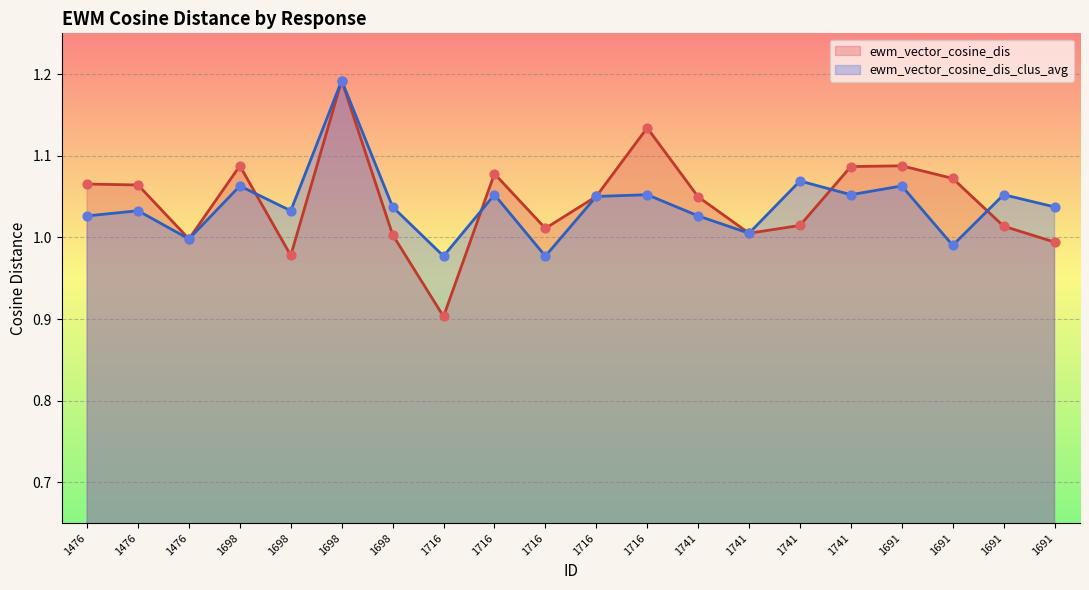

At which category is the sum across all series the highest?

1698